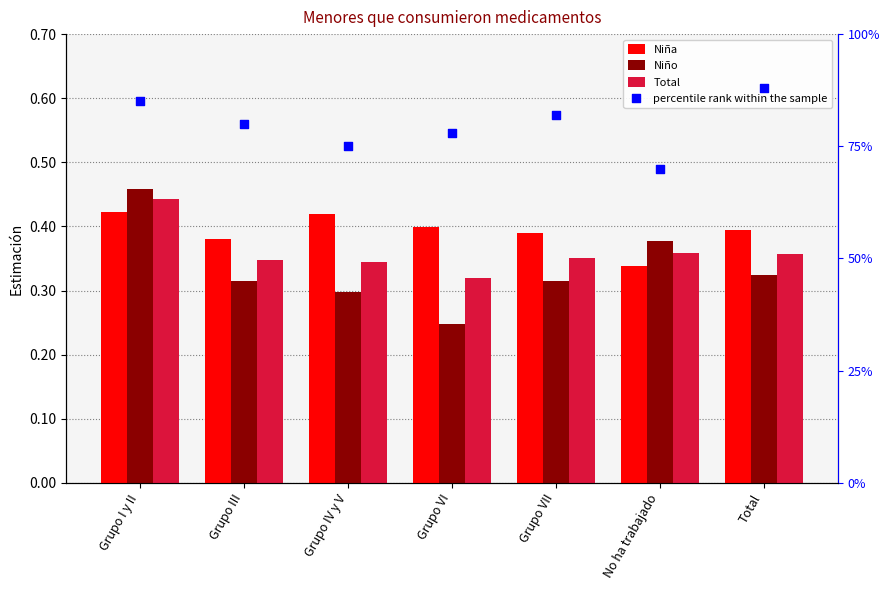

Which series has the largest Y range (max minus min)?

percentile rank within the sample